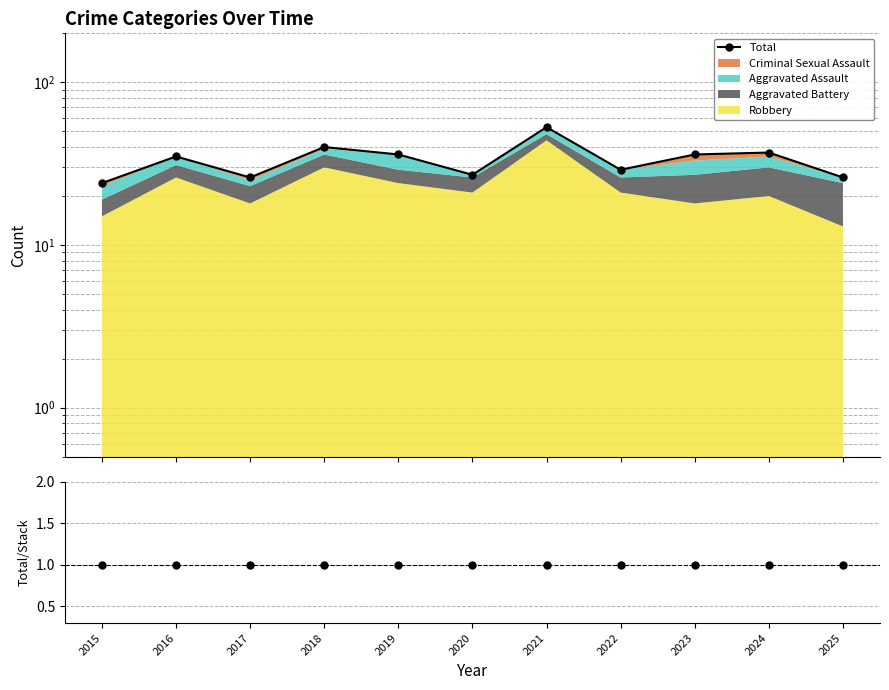

True or false: Total and Total/Stack cross at least once.

False